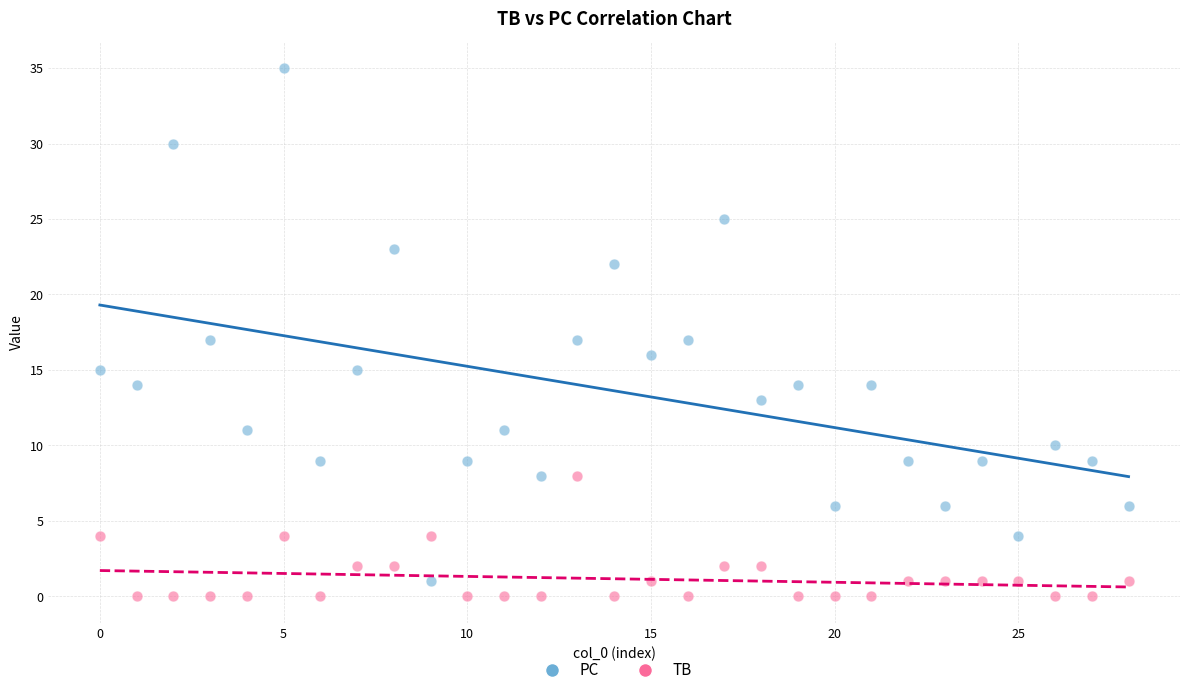

Across all data points, what is the range of Y values (max minus min)?

35